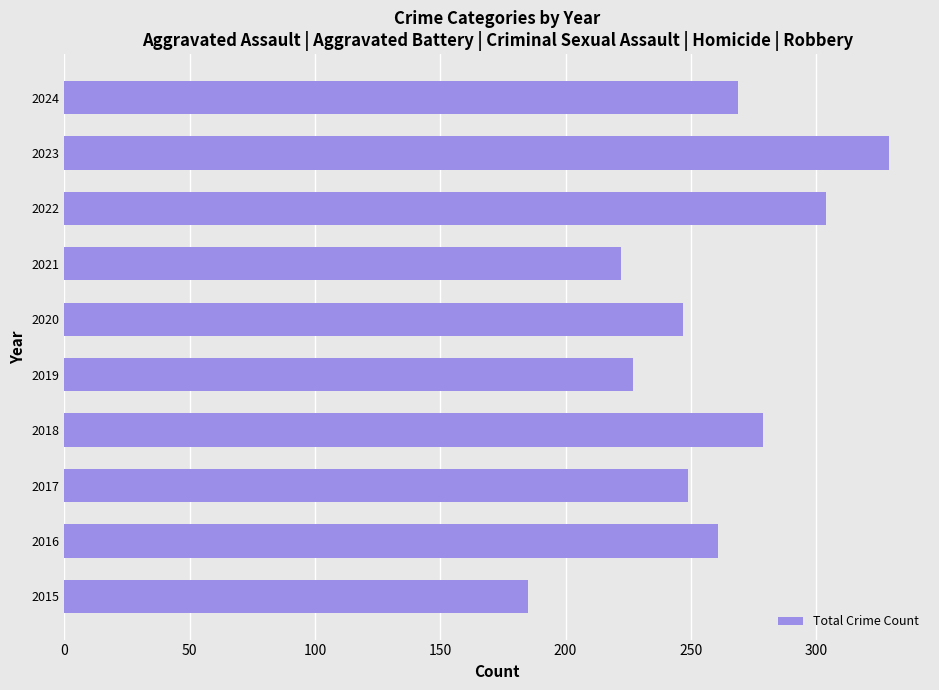

The value at 2022 is 463. True or false?

False